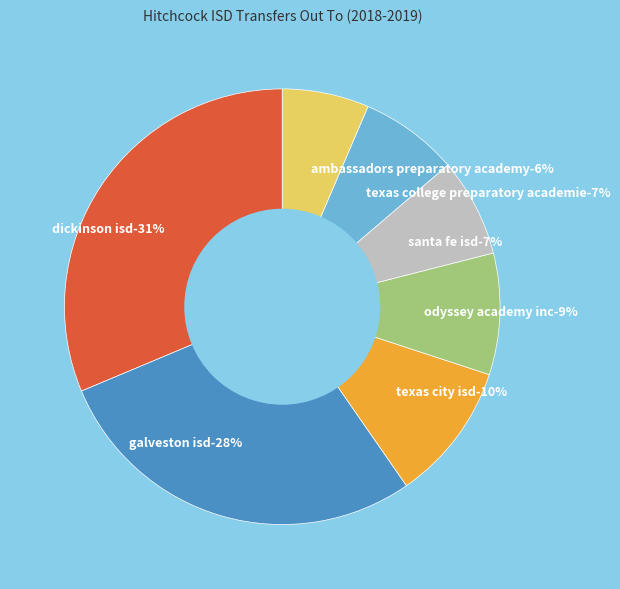

How much of the chart is everything except Odyssey Academy Inc (084802)?

91.0%